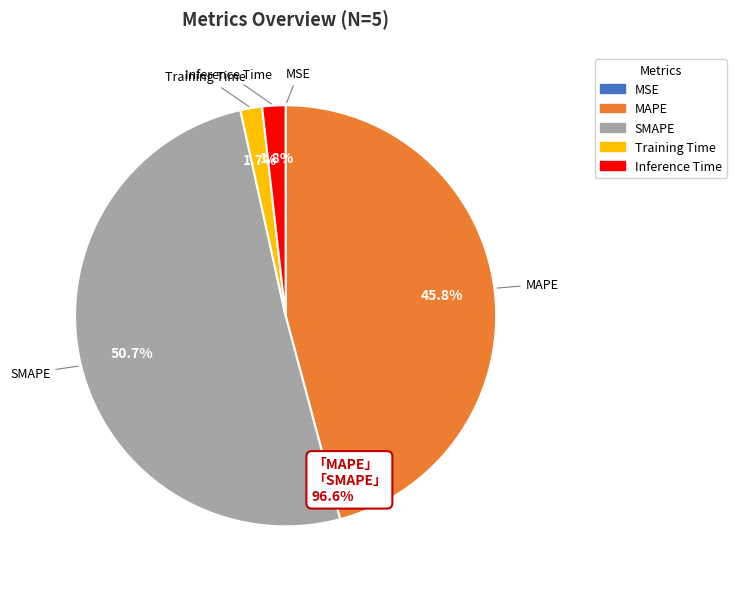

What is the largest slice in the pie chart?

SMAPE